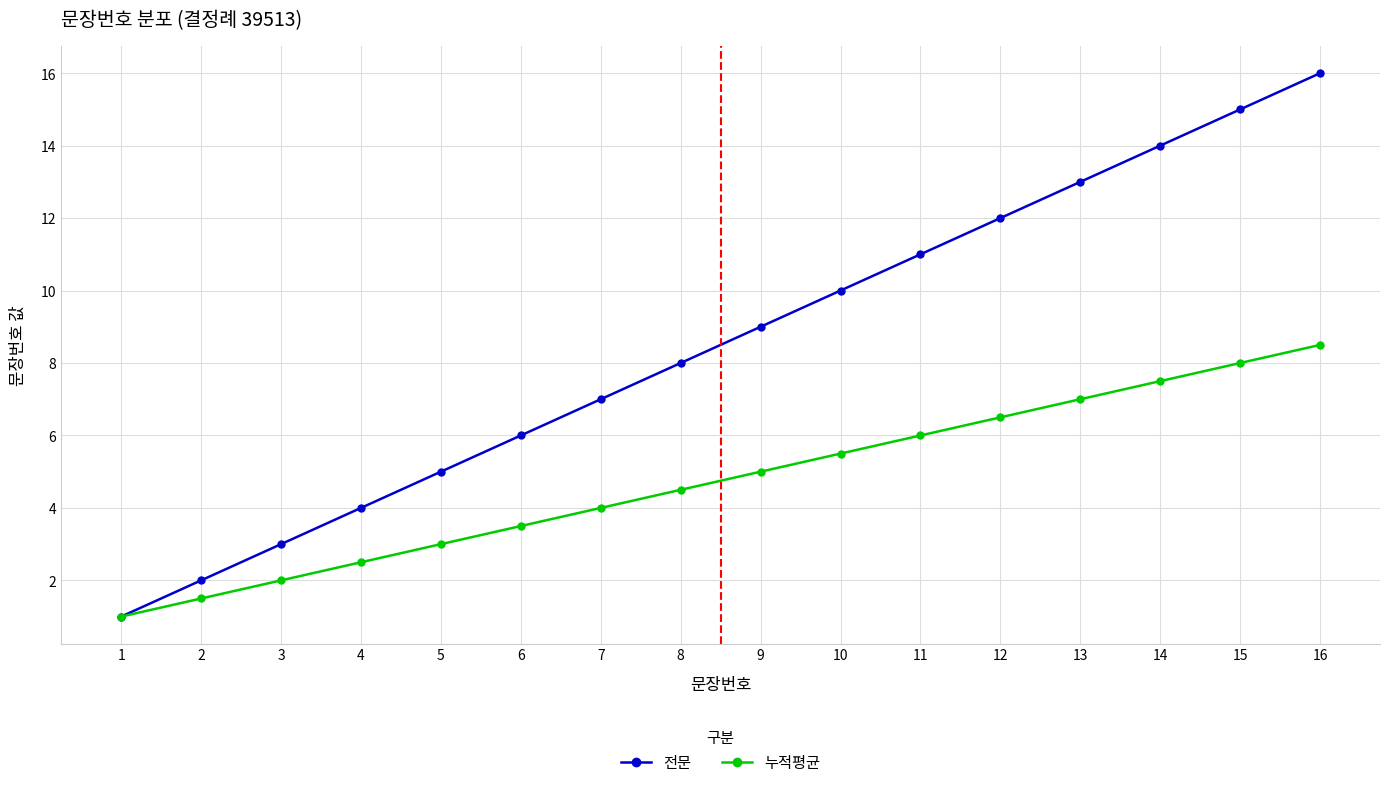

True or false: 누적평균 has a value of 1.0 at 1.

True